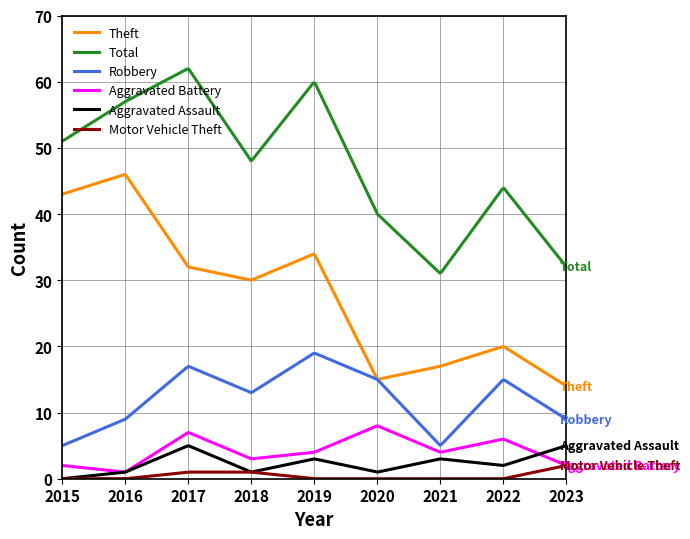

Which series has the largest total across all categories?

Total